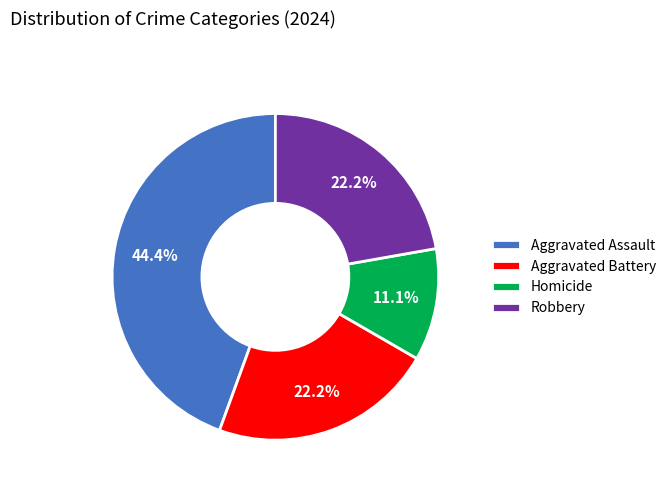

What is the total percentage of Aggravated Battery and Aggravated Assault?

66.7%